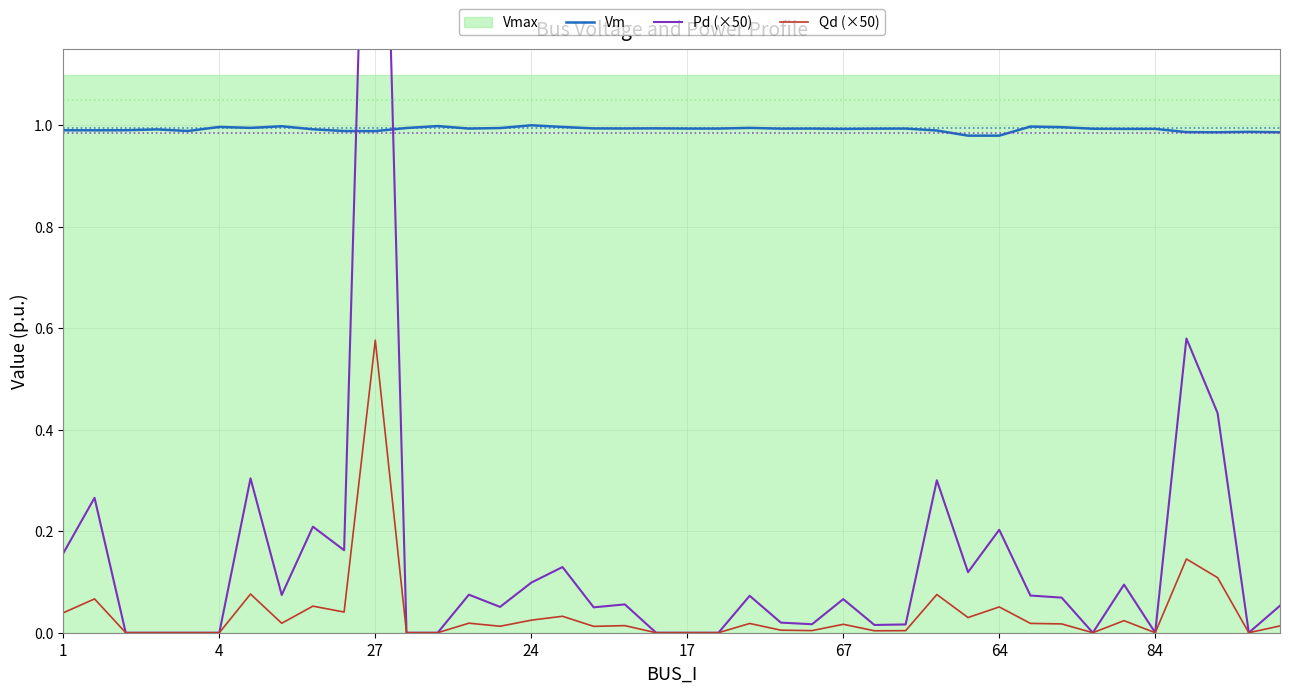

True or false: Qd (×50) and Vm cross at least once.

False